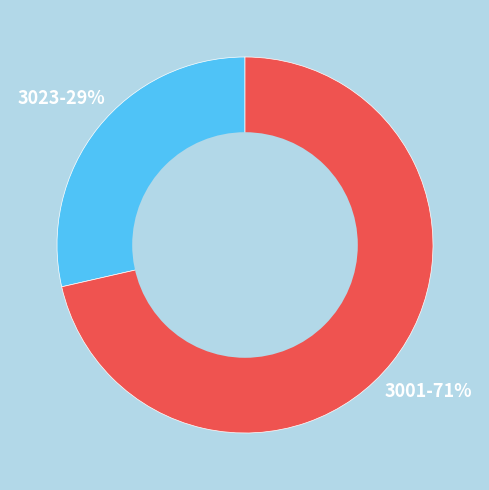

How many slices are in this pie chart?

2